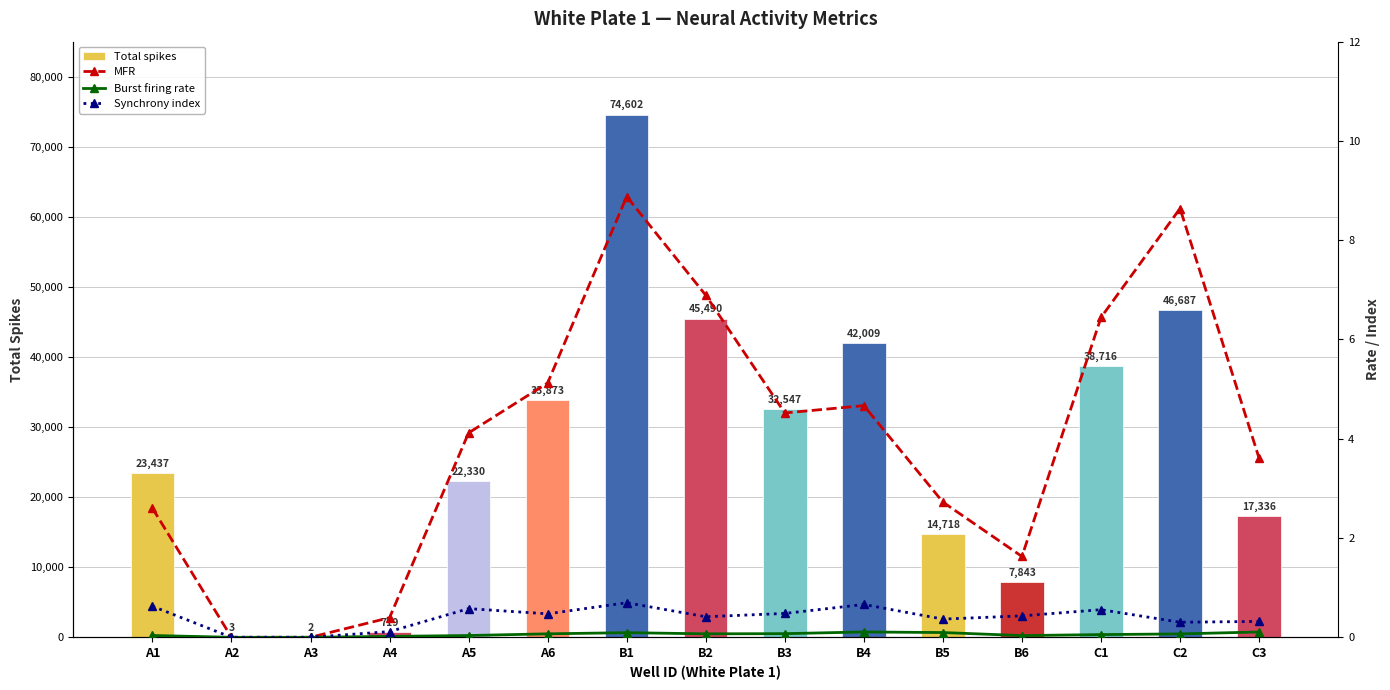

What is the sum of all MFR values?

60.2